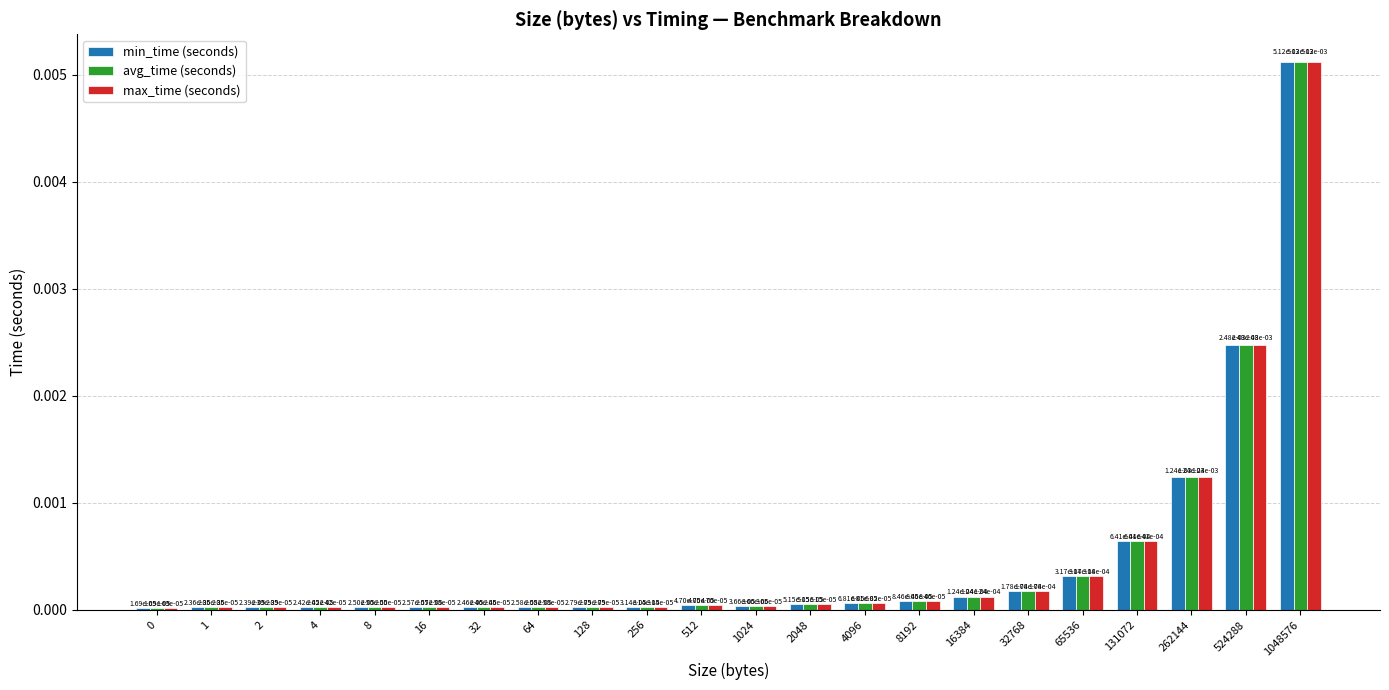

At which label does max_time (seconds) reach its peak?

1048576